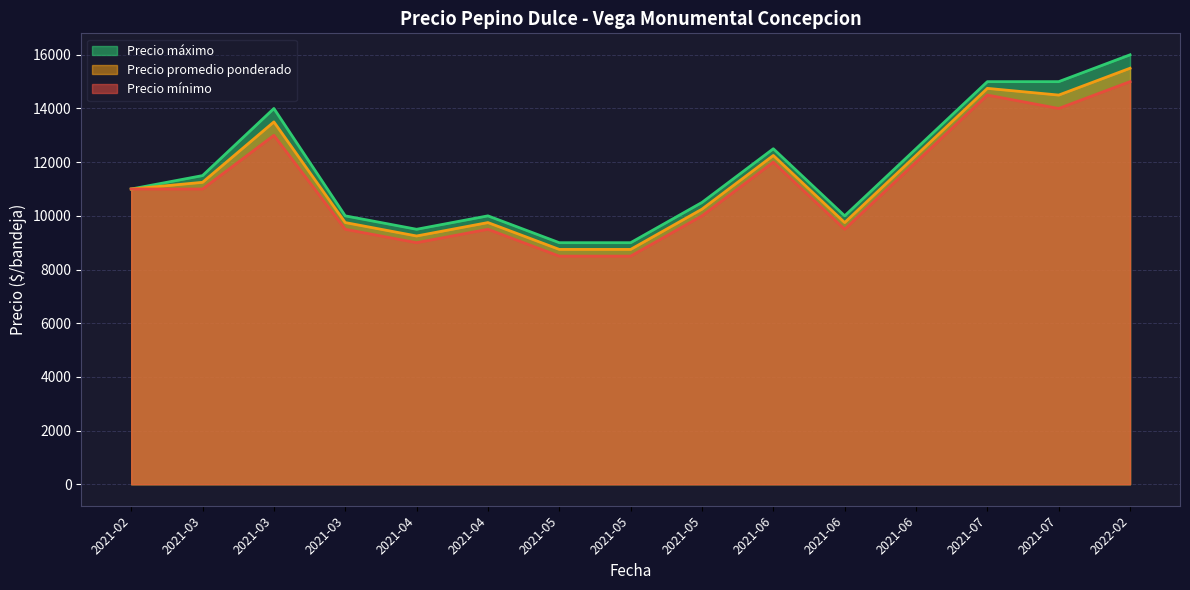

True or false: Precio minimo has a value of 14127 at 2021-06-09.

False